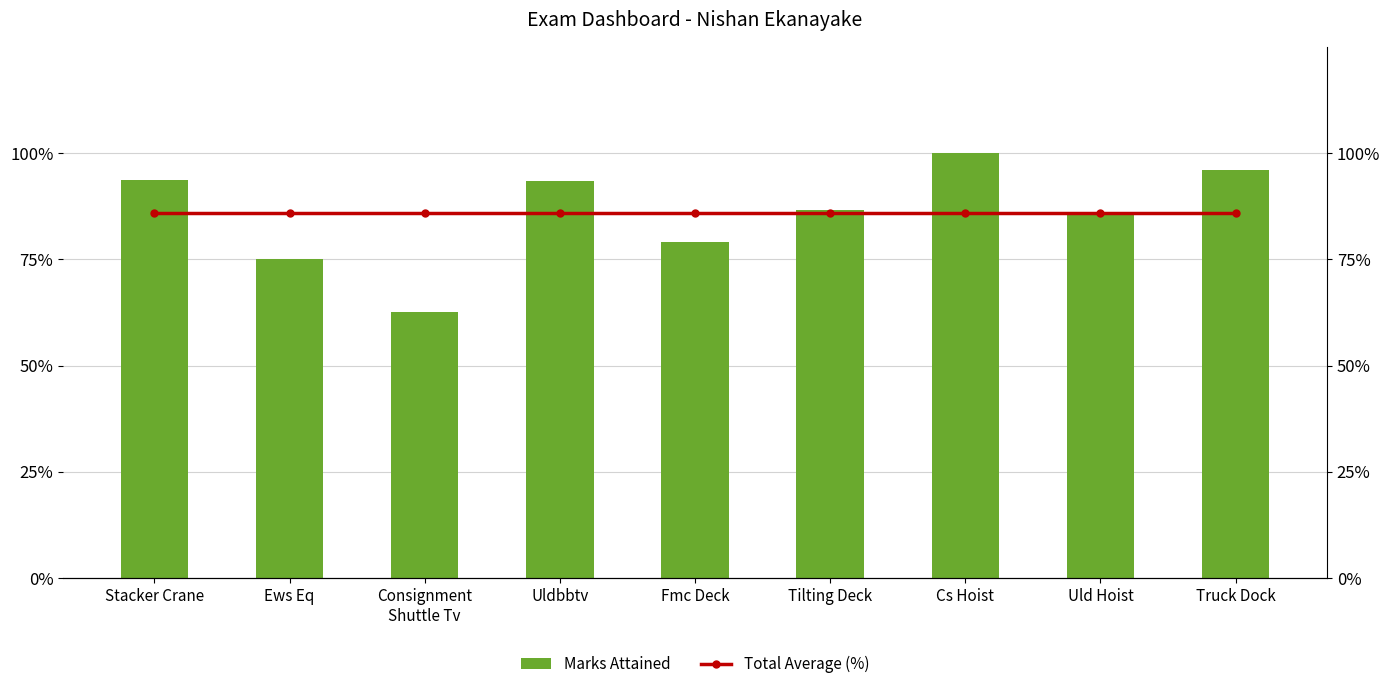

What is the sum of the Total Average (%) values at Stacker Crane and Uldbbtv?

1.7